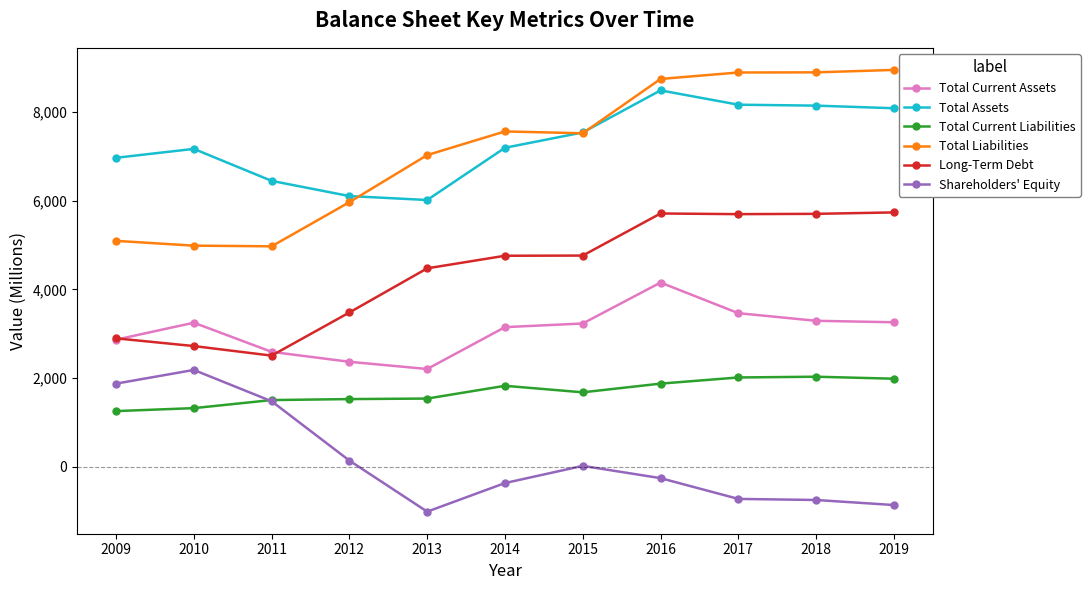

The value of Total Current Liabilities at 2013 is 1538. True or false?

True